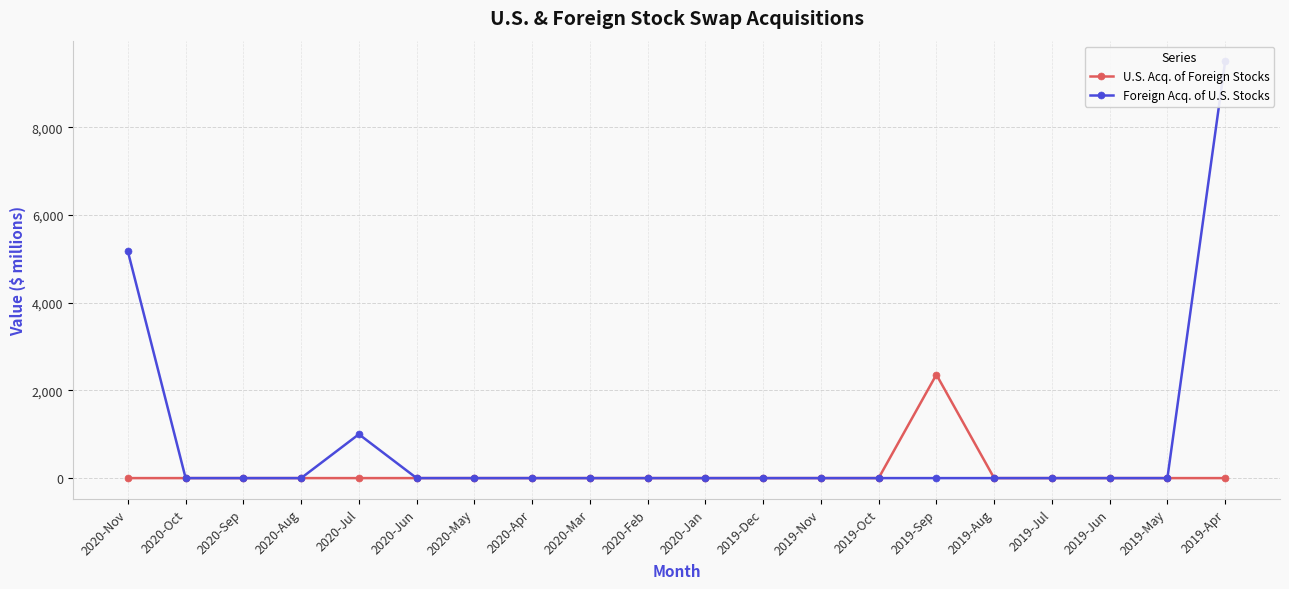

At 2020-Feb, list the series in order from largest to smallest.

U.S. Acquisitions of Foreign Stocks through Stock Swaps ($ millions), Foreign Acquisitions of U.S. Stocks through Stock Swaps ($ millions)